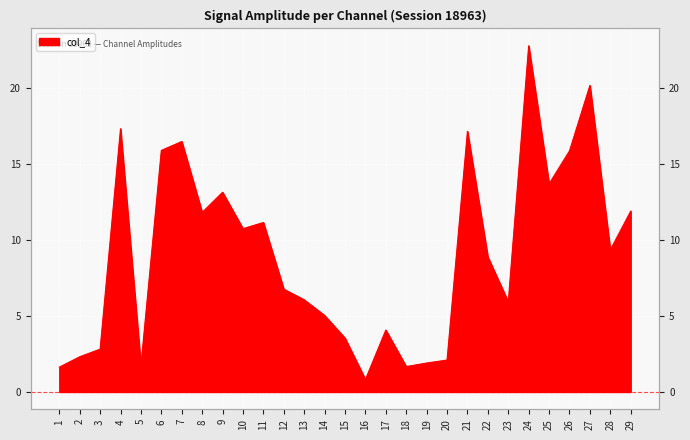

Rank the categories by value from highest to lowest.

24, 27, 4, 21, 7, 6, 26, 25, 9, 29, 8, 11, 10, 28, 22, 12, 13, 23, 14, 17, 15, 3, 2, 20, 19, 5, 18, 1, 16